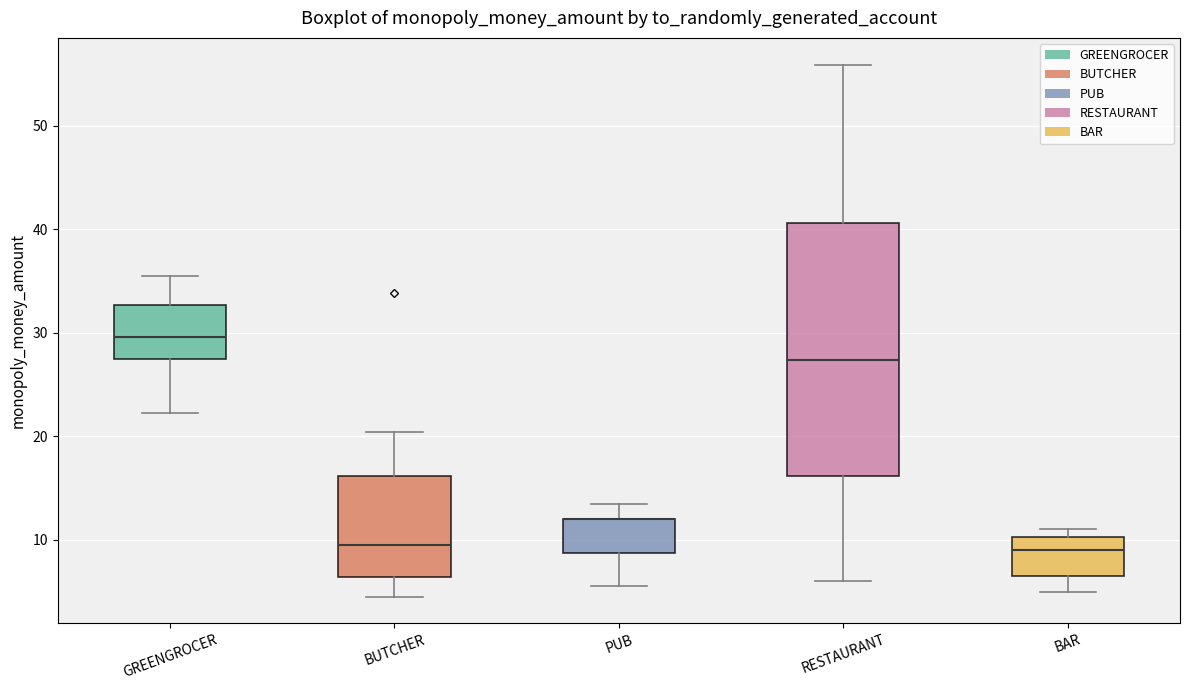

Reading left to right, transcribe this box plot: for each box, give where its median line is, the range the box spans, and where its two whiskers end, as read against the y-axis. The values are not printed on the chart, so give them approximately, as read against the axis.

GREENGROCER: median 30, box 28 to 33, whiskers 22 to 35
BUTCHER: median 10, box 6 to 16, whiskers 5 to 20
PUB: median 12 (drawn on the box's upper edge), box 9 to 12, whiskers 6 to 14
RESTAURANT: median 27, box 16 to 41, whiskers 6 to 56
BAR: median 9, box 7 to 10, whiskers 5 to 11